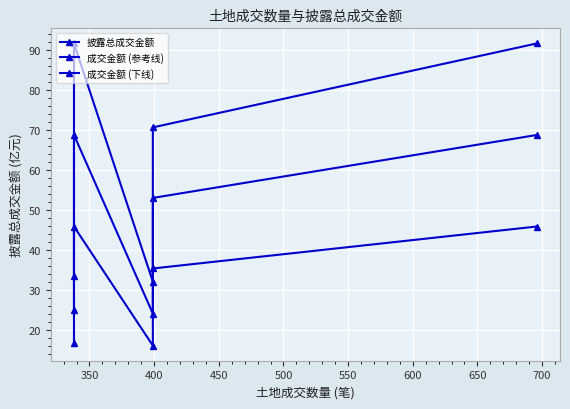

In 成交金额 (参考线), how many points are lower than both neighbors (excluding endpoints)?

1